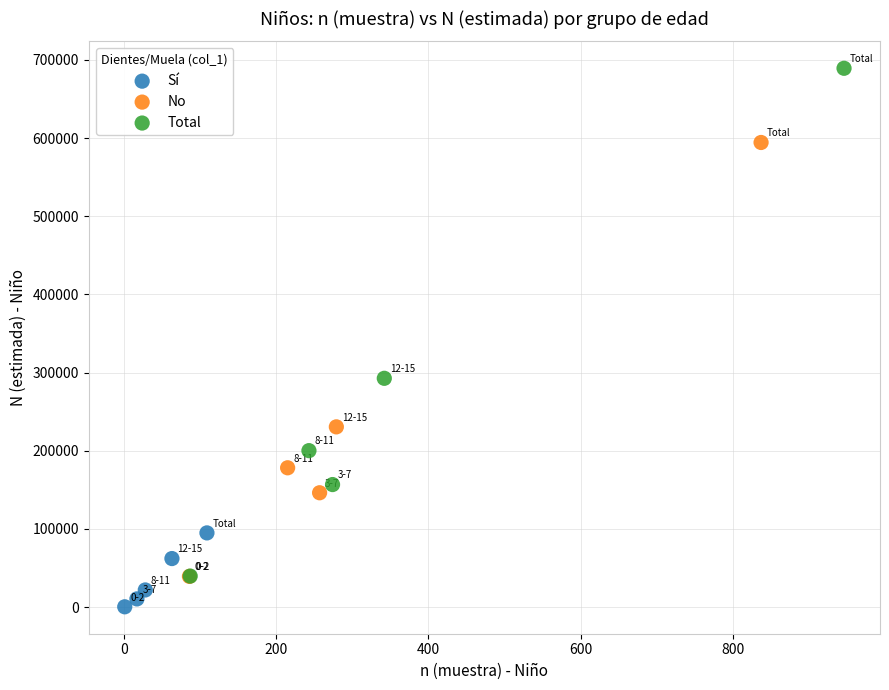

Which series has the largest Y range (max minus min)?

Total